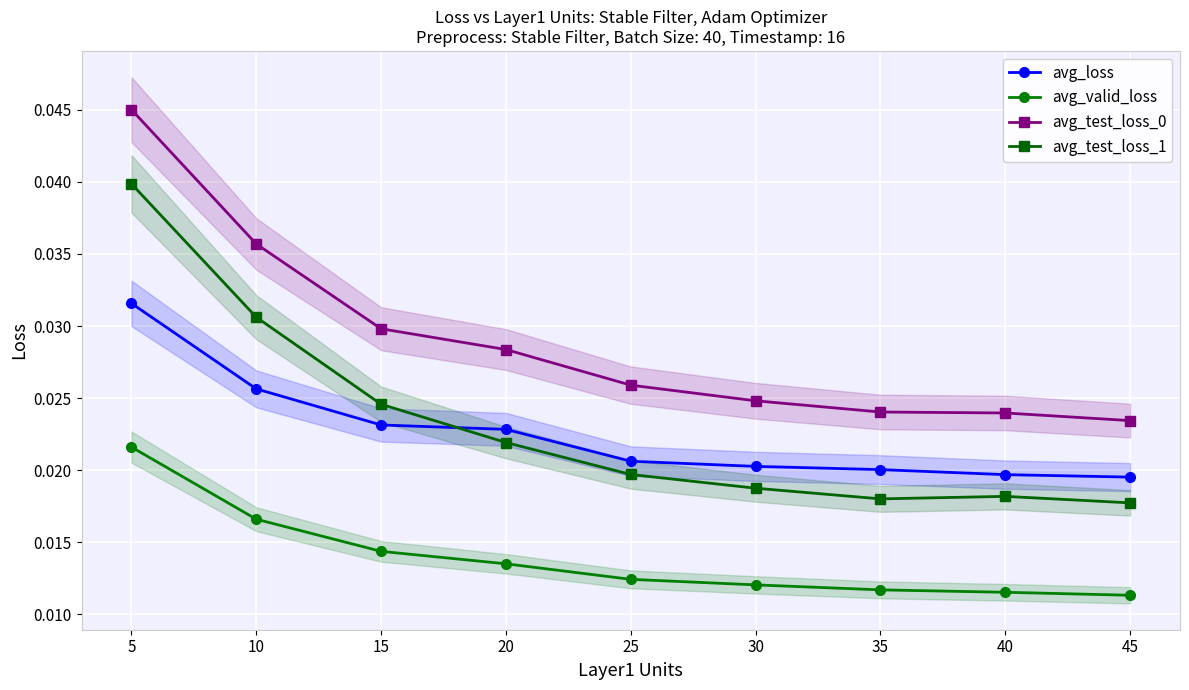

Is the value of avg_valid_loss at 40 greater than the value of avg_loss at 40?

No